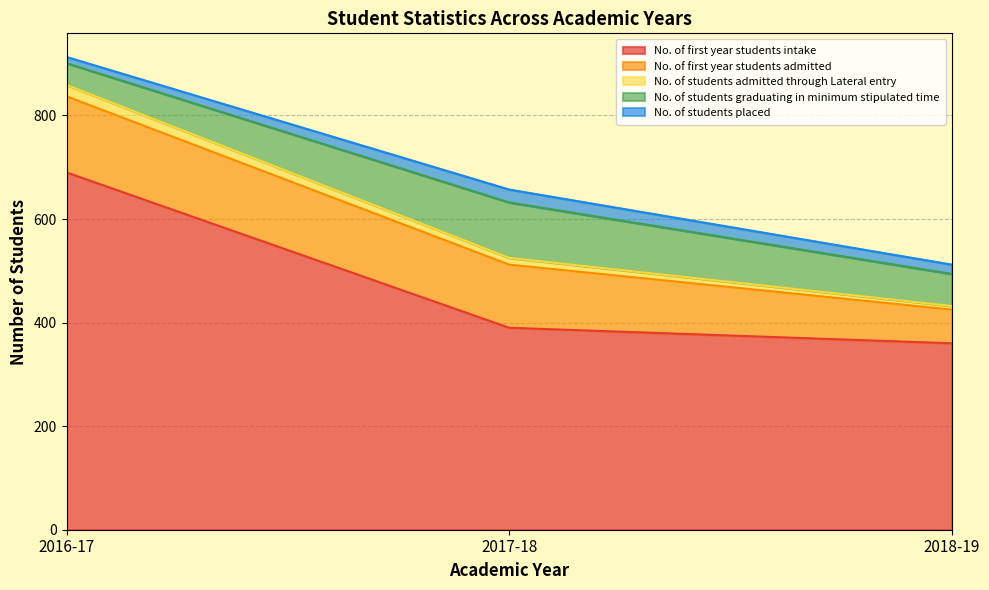

What is the label of the 3rd point from the left?

2018-19